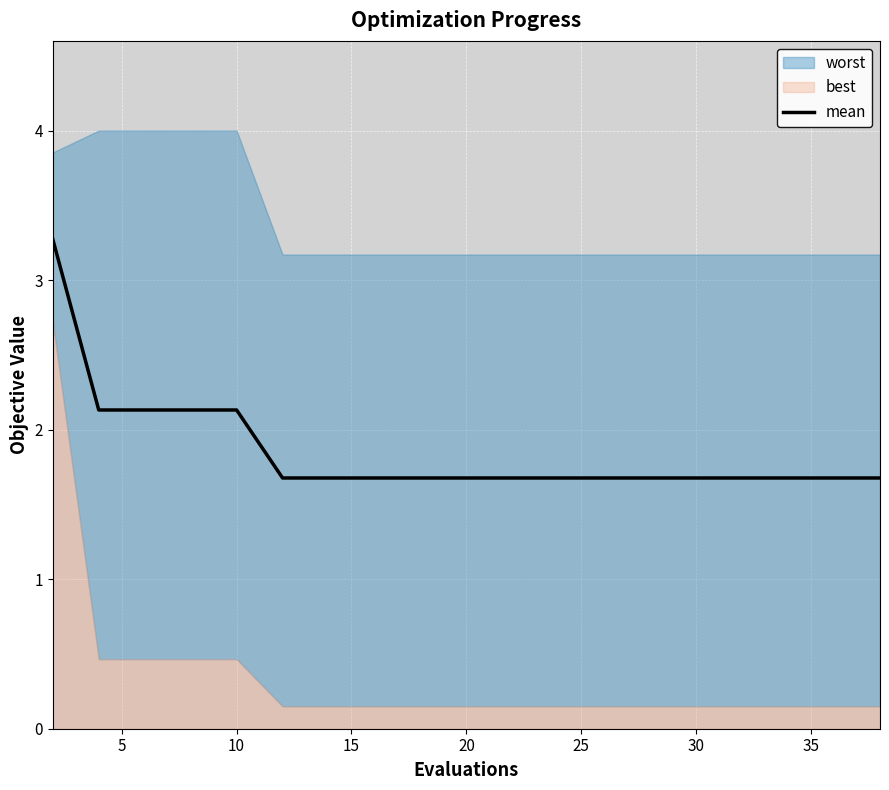

What is the difference between the maximum and second lowest values?

1.6